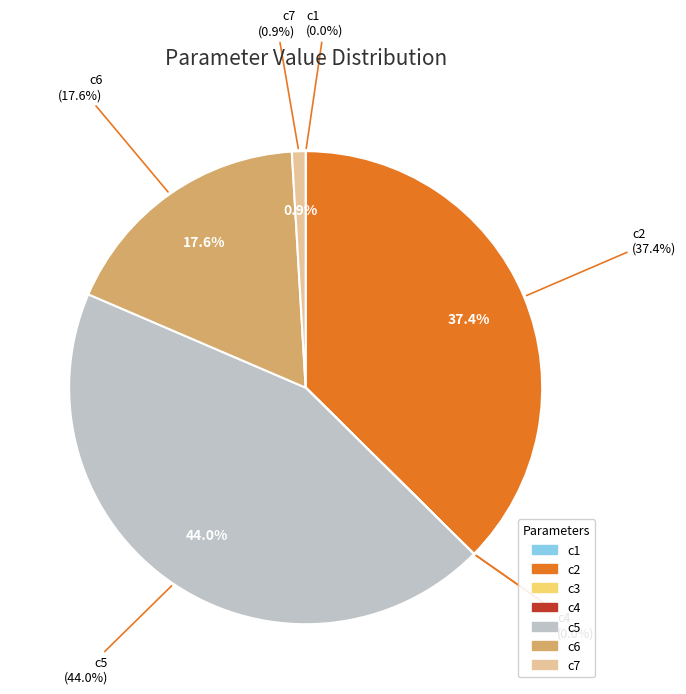

Does c5 account for over 50% of the chart?

No